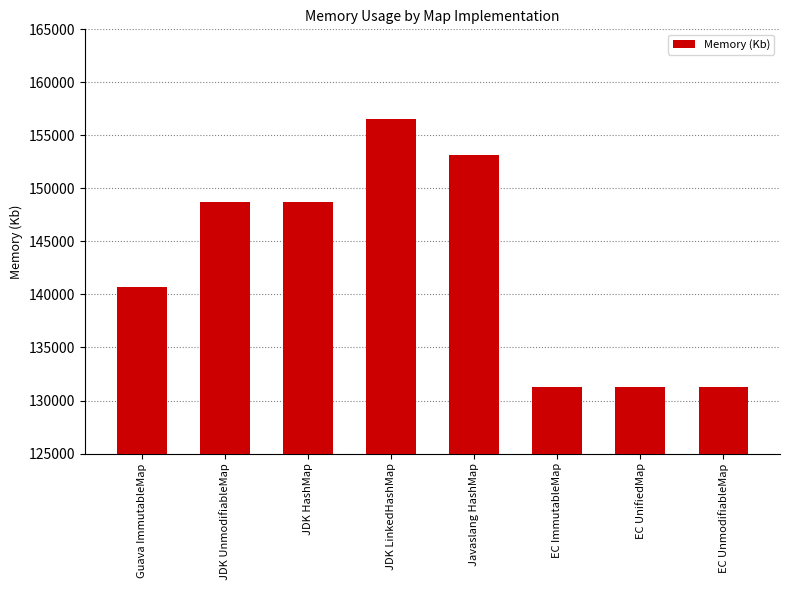

Is it true that the value at EC ImmutableMap is 173945?

False